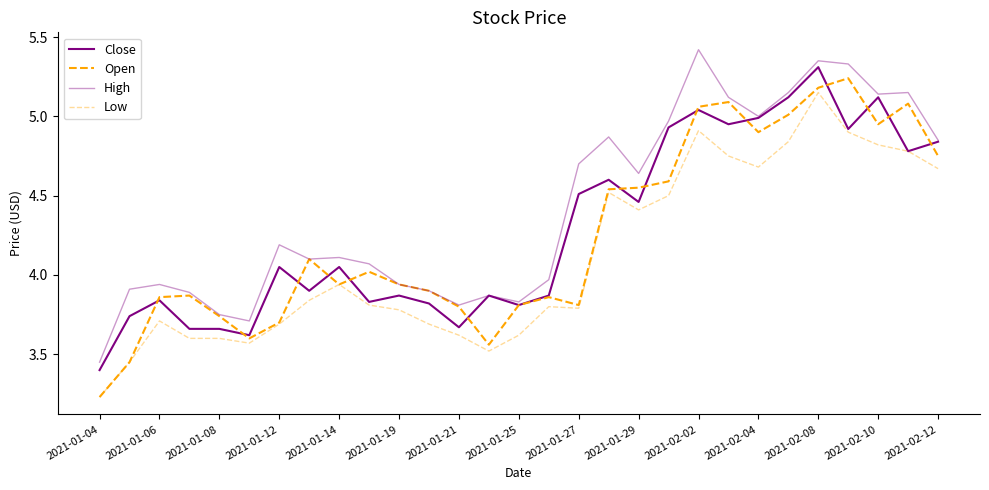

Is this an area chart (filled region under the line)?

No